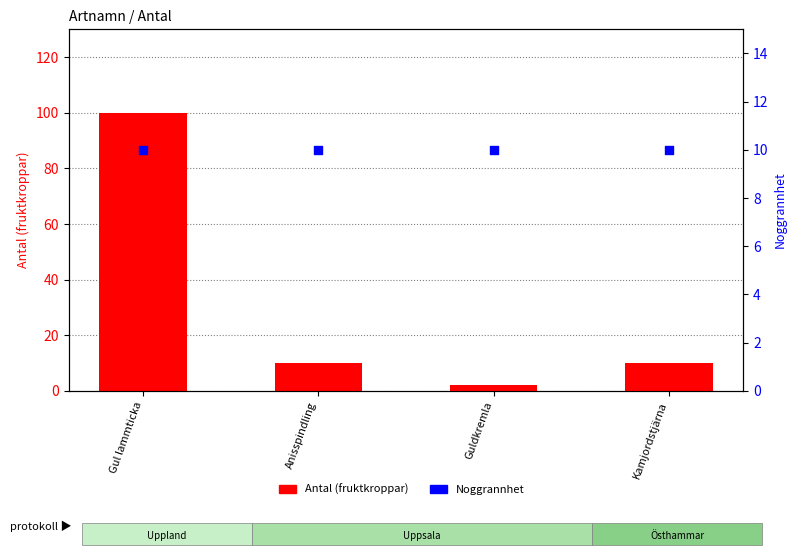

At how many categories does at least one series exceed 71?

1